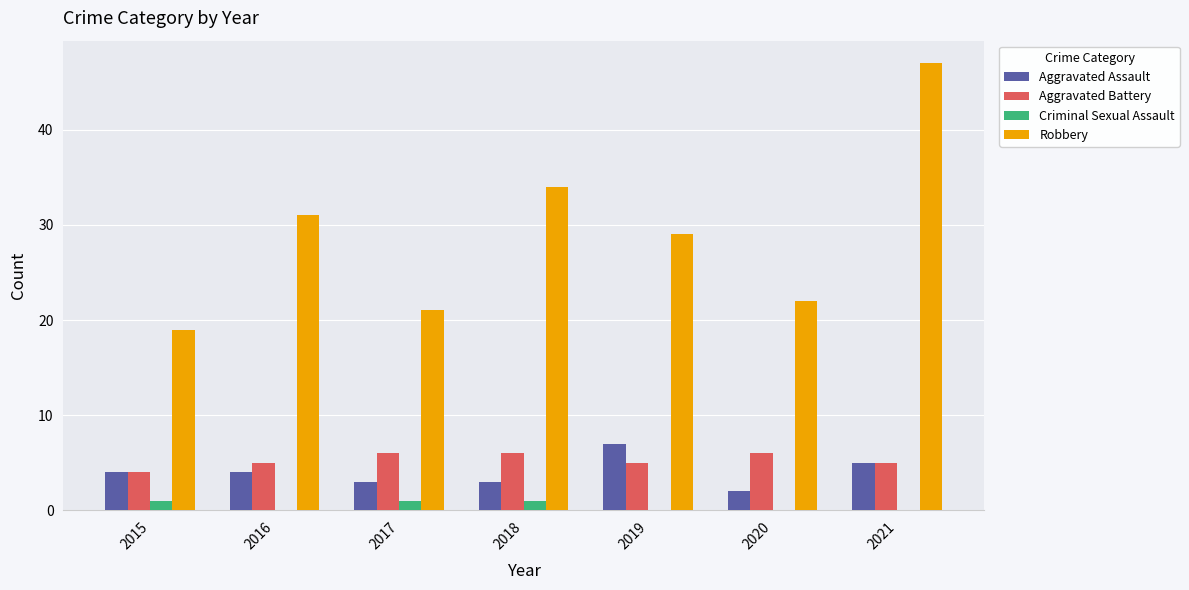

What are all the series names shown in the legend?

Aggravated Assault, Aggravated Battery, Criminal Sexual Assault, Robbery